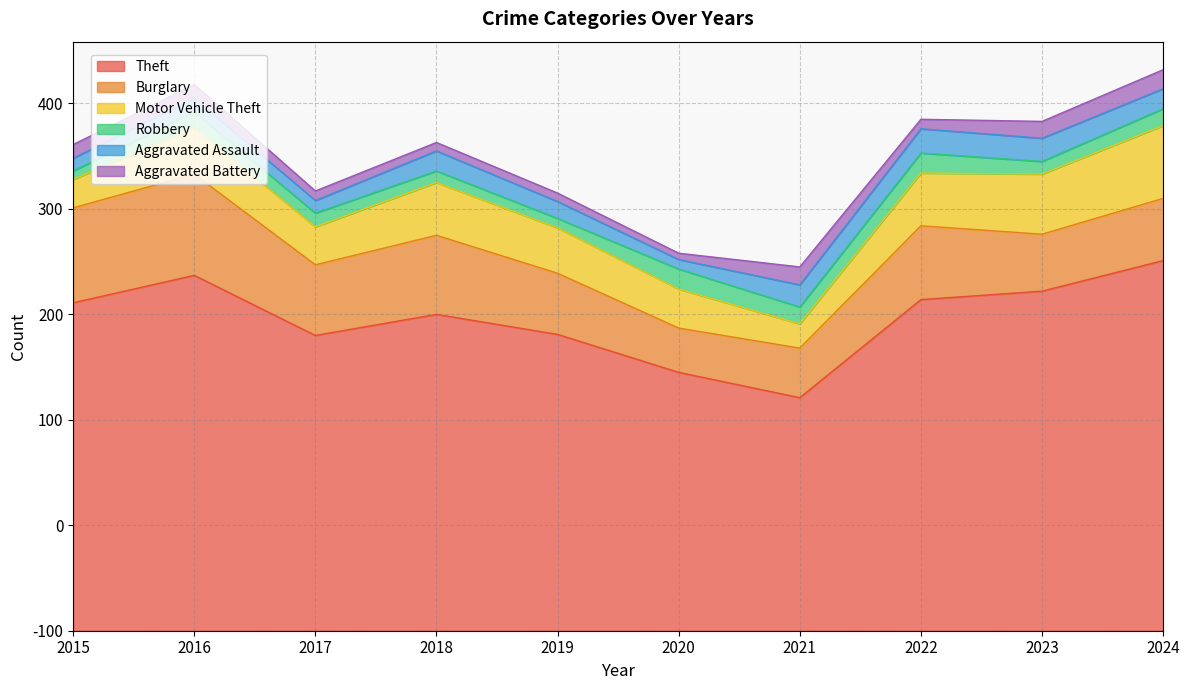

At which category does Theft reach its first local valley?

2017